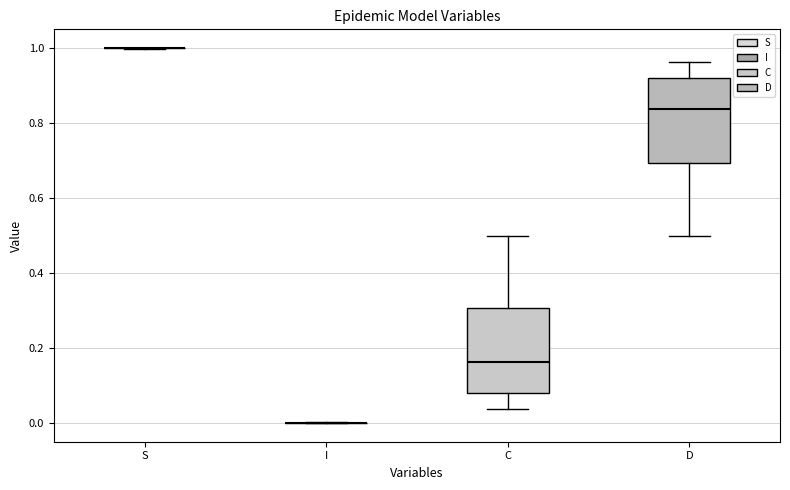

Reading left to right, read every box against the y-axis: the position of its median line, the range the box covers, and the ends of its whiskers. The values are not printed on the chart, so give them approximately, as read against the axis.

S: box collapsed to a line at 1.00, whiskers 1.00 to 1.00
I: box collapsed to a line at 0.00, whiskers 0.00 to 0.00
C: median 0.16, box 0.08 to 0.30, whiskers 0.04 to 0.50
D: median 0.84, box 0.70 to 0.92, whiskers 0.50 to 0.96